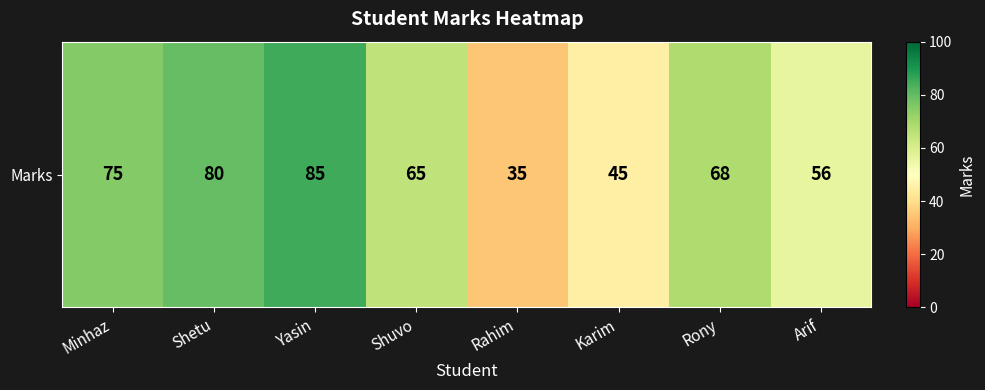

How many values are between 56 and 80?

5